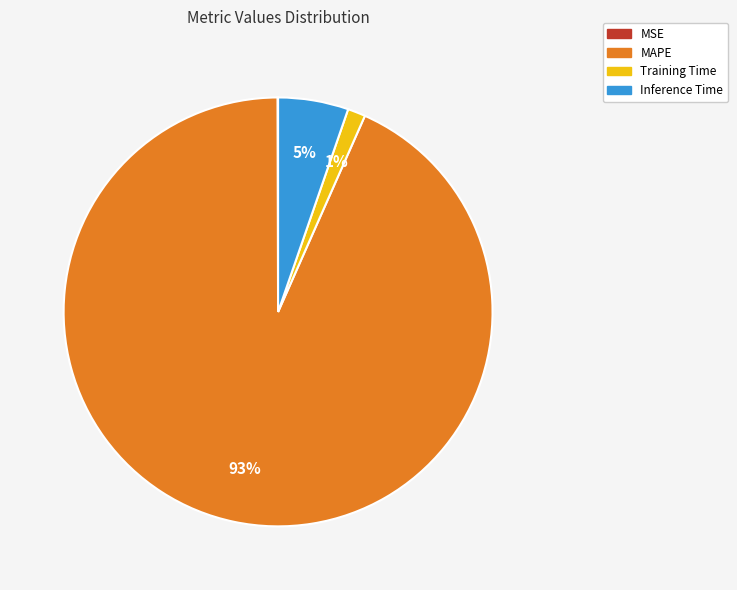

Which category accounts for the majority?

MAPE